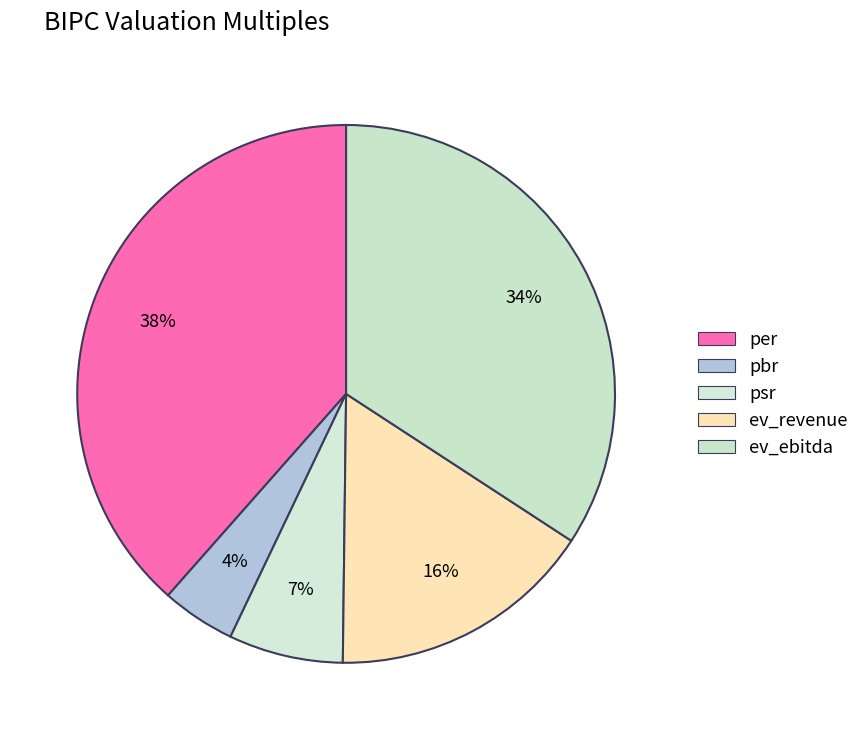

Count the number of slices in the pie.

5